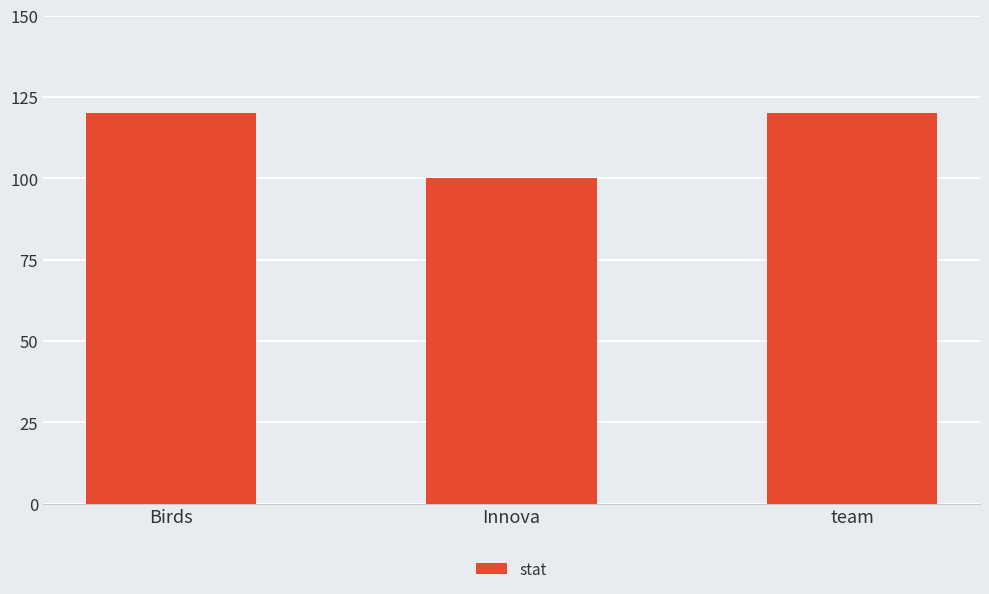

Approximately how many times larger is the value at Innova compared to team?

0.8